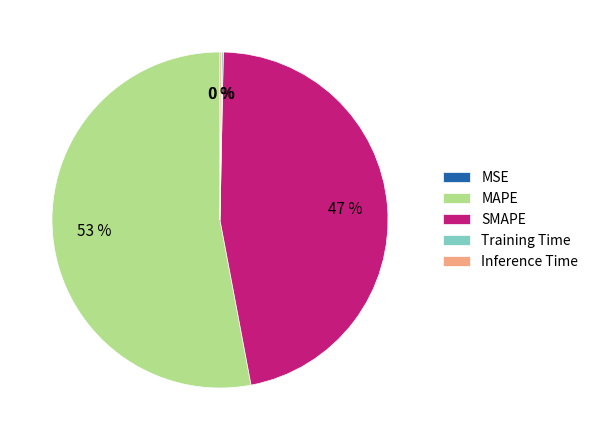

Does any single category account for the majority?

Yes